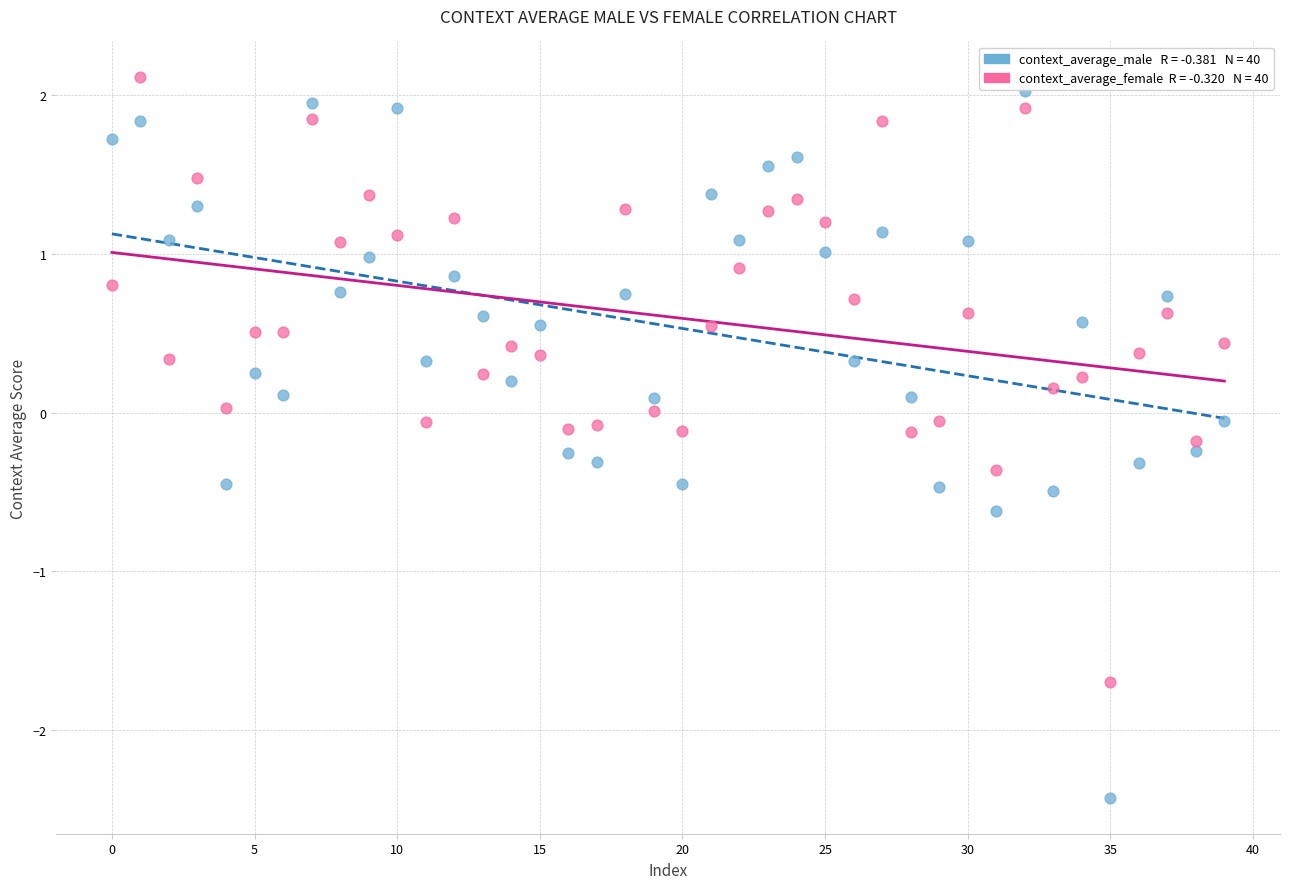

Across all data points, what is the range of Y values (max minus min)?

4.5